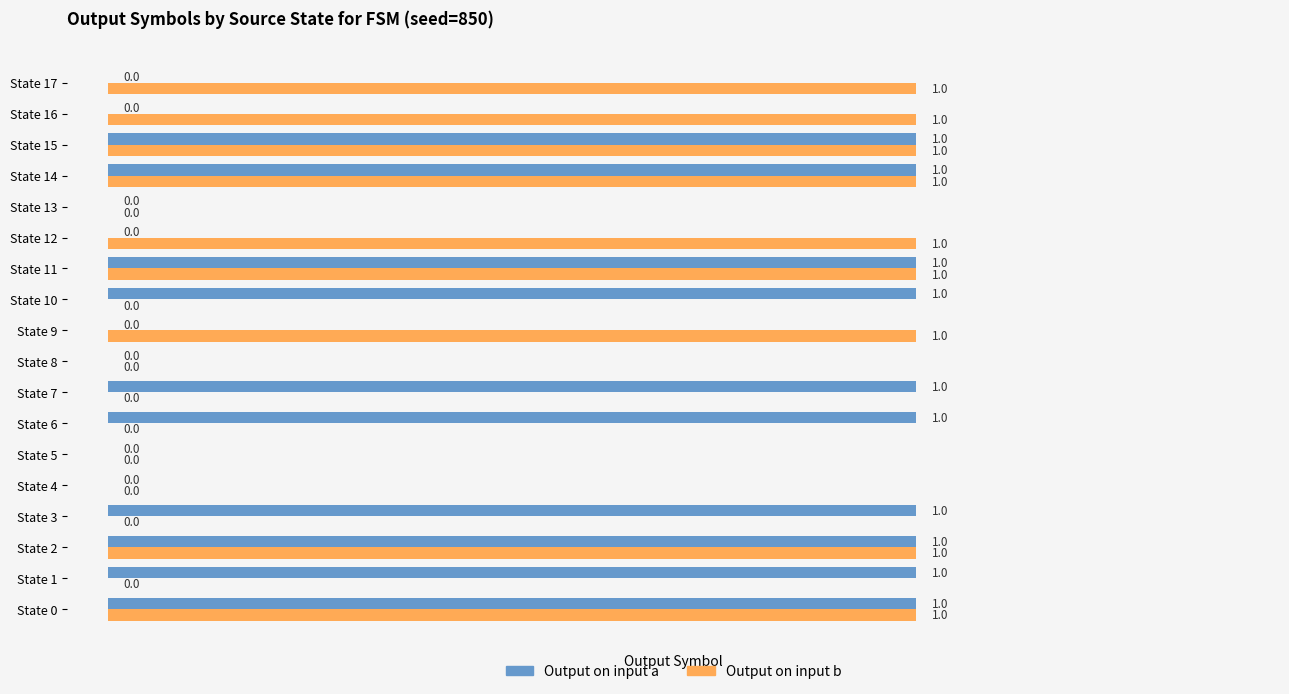

How many Output on input b values are between 0 and 1?

18